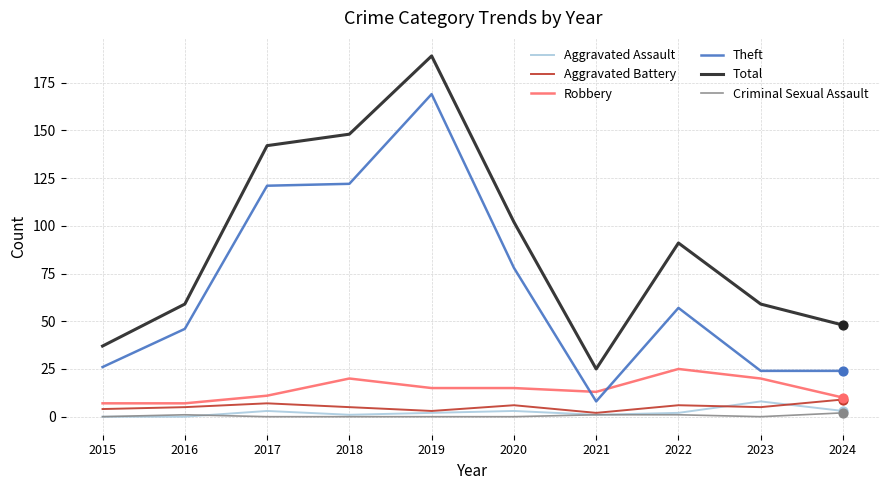

At which category is the sum across all series the highest?

2019